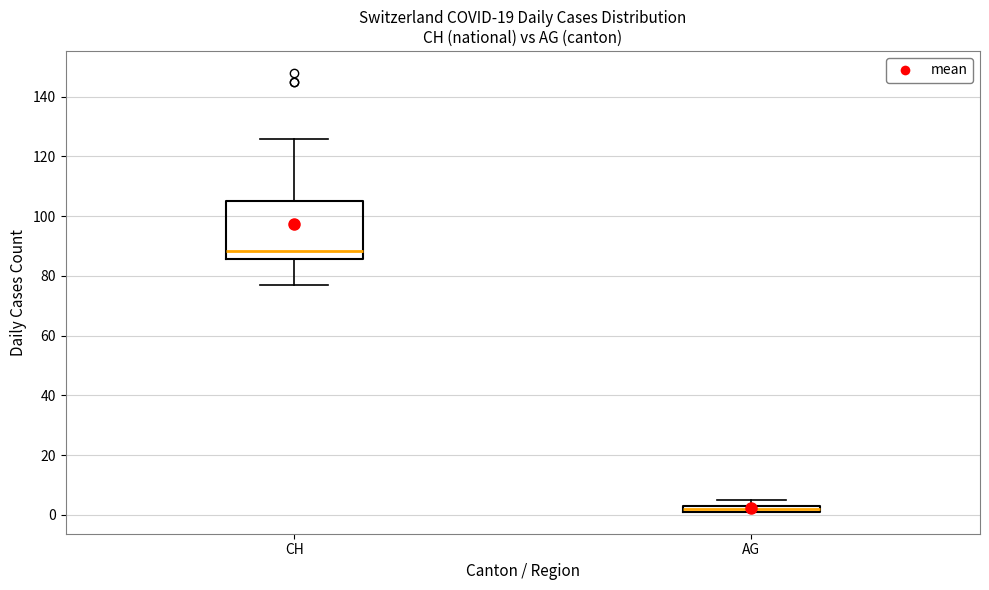

Comparing the boxes themselves (not the whiskers), which one is the tallest?

CH